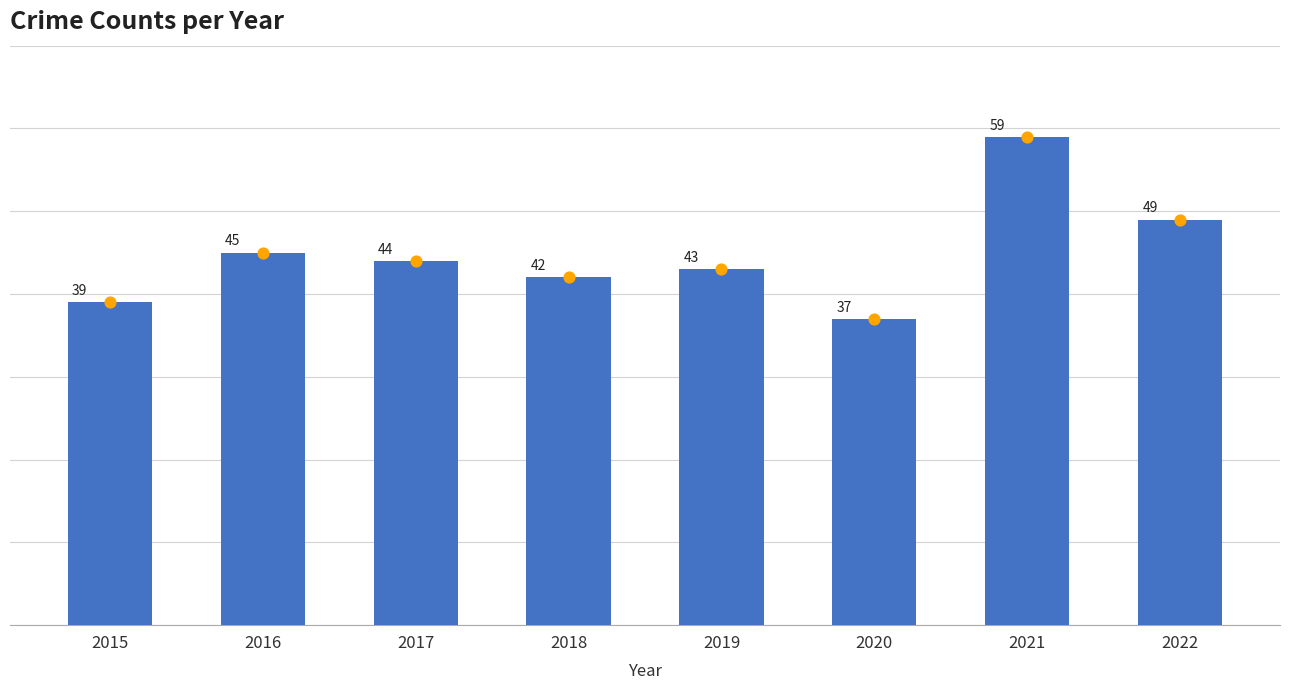

Between 2019 and 2015, which is larger?

2019